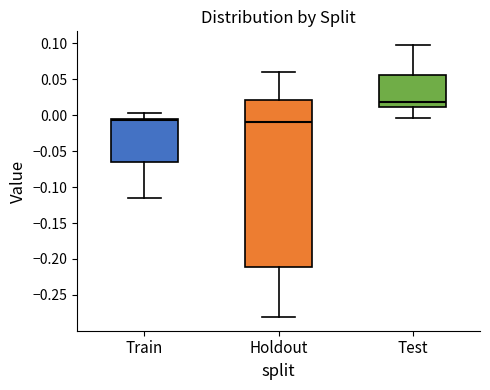

Comparing the boxes themselves (not the whiskers), which one is the tallest?

Holdout